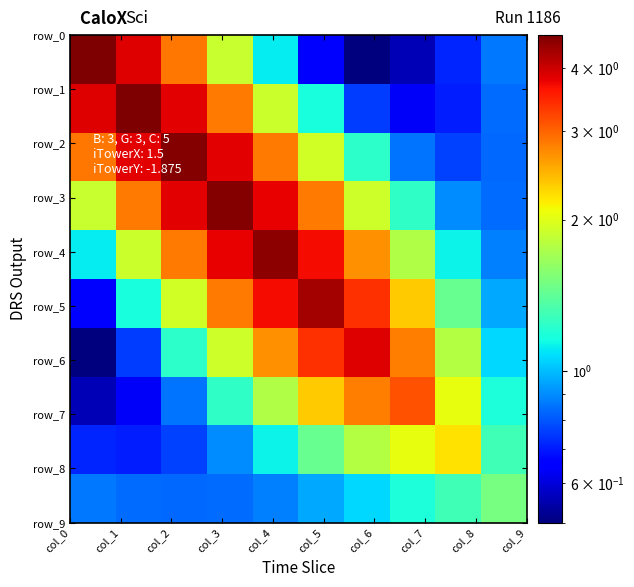

Count the number of data series in this chart.

10